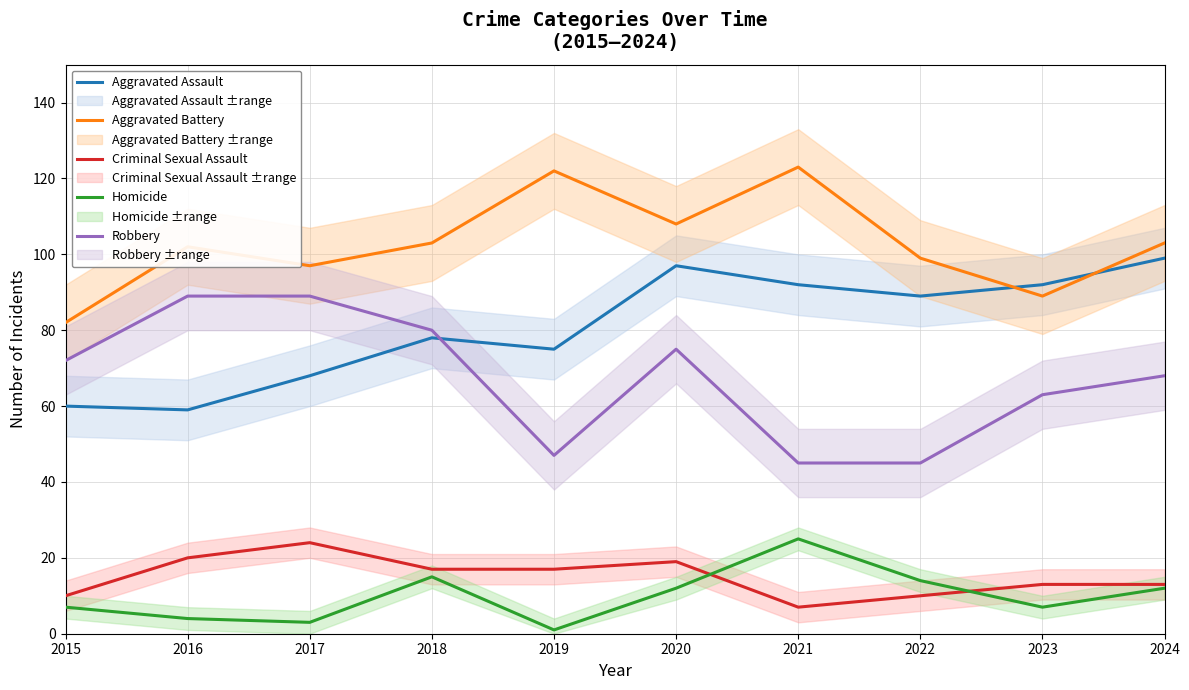

How many data points in Criminal Sexual Assault are above 17?

3